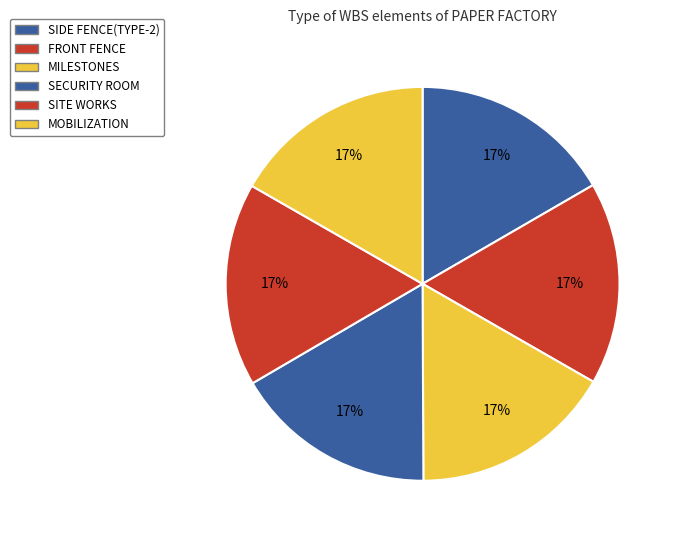

Which category has the biggest portion of the pie?

MOBILIZATION